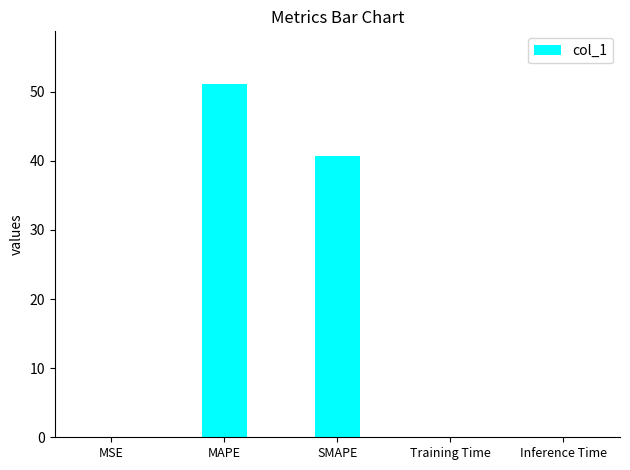

Where is the data nearest to the value 25?

SMAPE